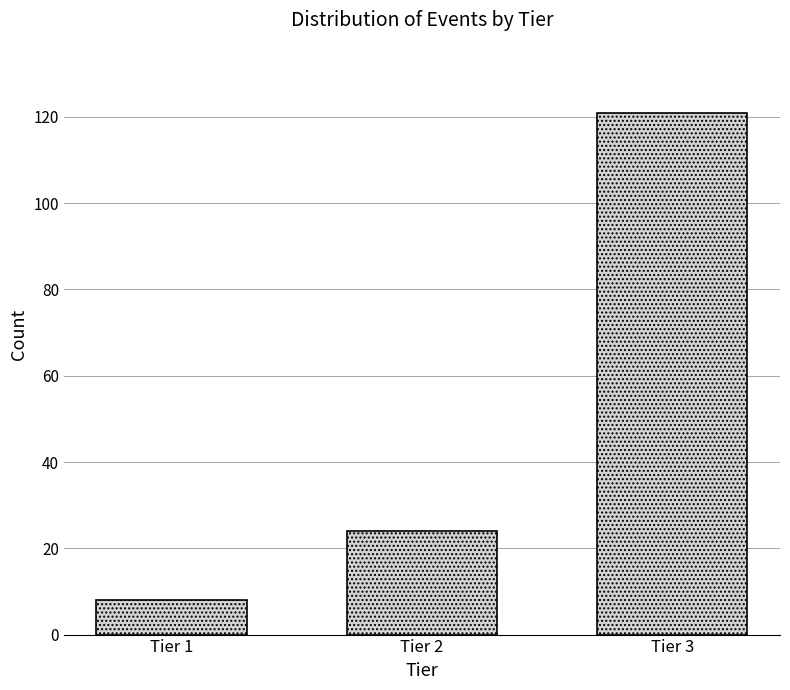

Reading left to right, transcribe all the data shown in this chart.

Tier 1=8	Tier 2=24	Tier 3=121